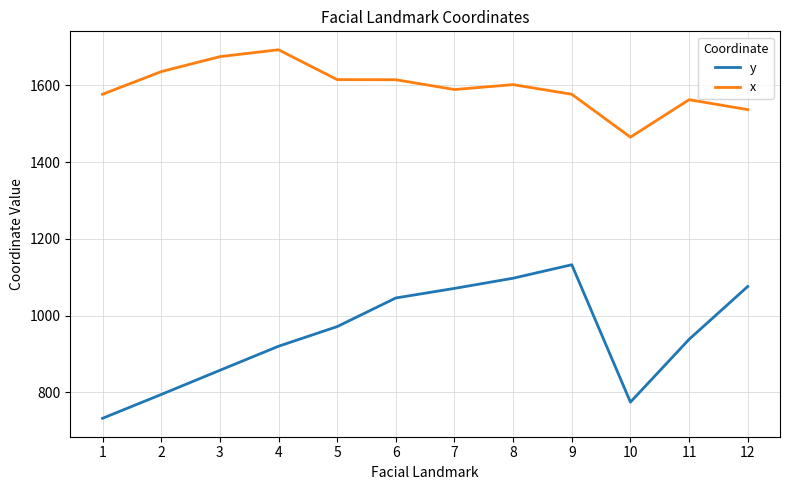

True or false: y has more than 0 points higher than both neighbors.

True